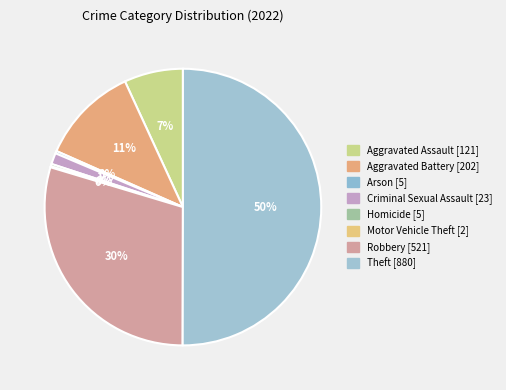

To the nearest percent, what is the combined percentage of Criminal Sexual Assault and Aggravated Assault?

8%